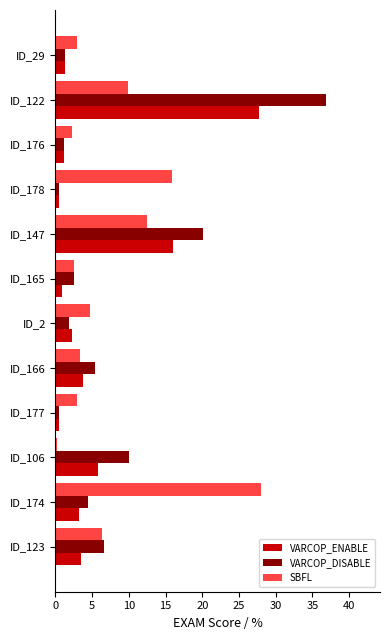

At which category is the sum across all series the highest?

ID_122